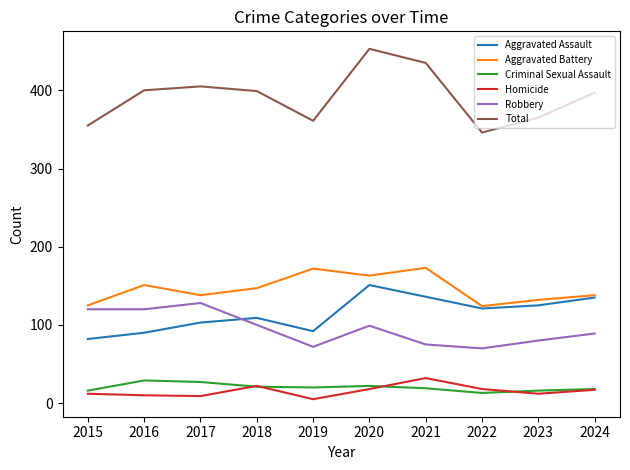

True or false: Total and Aggravated Battery cross at least once.

False